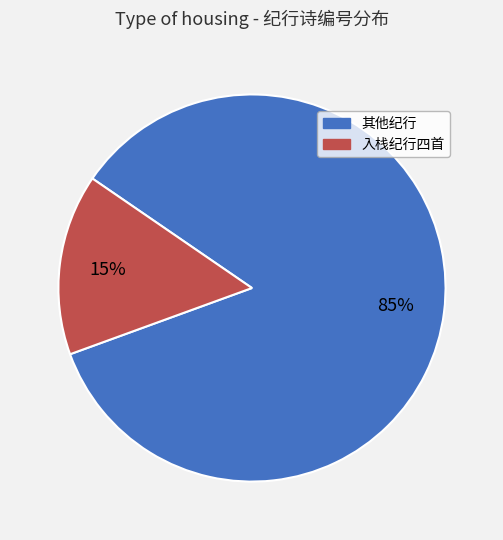

Rank the categories by value from lowest to highest.

入栈纪行四首, 其他纪行